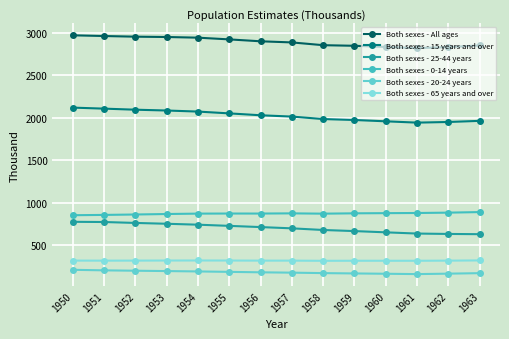

Rank the series by their maximum value, from highest to lowest.

Both sexes - All ages, Both sexes - 15 years and over, Both sexes - 0-14 years, Both sexes - 25-44 years, Both sexes - 65 years and over, Both sexes - 20-24 years